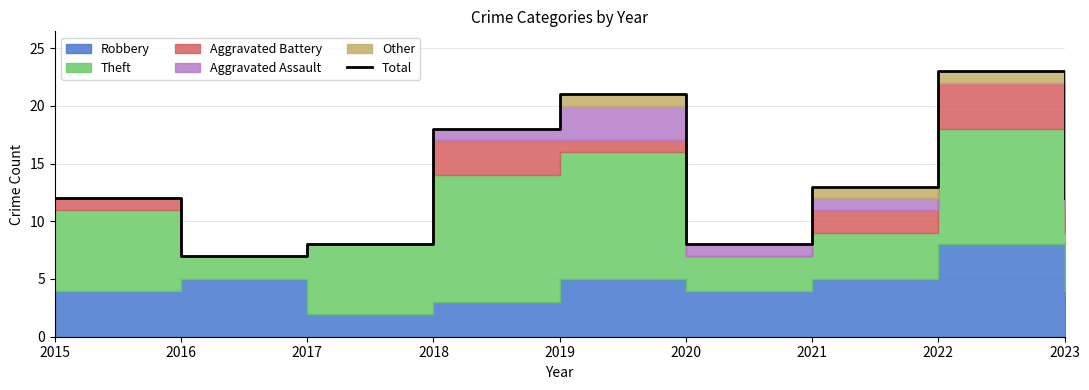

What is the value of the 1st point from the left?

12